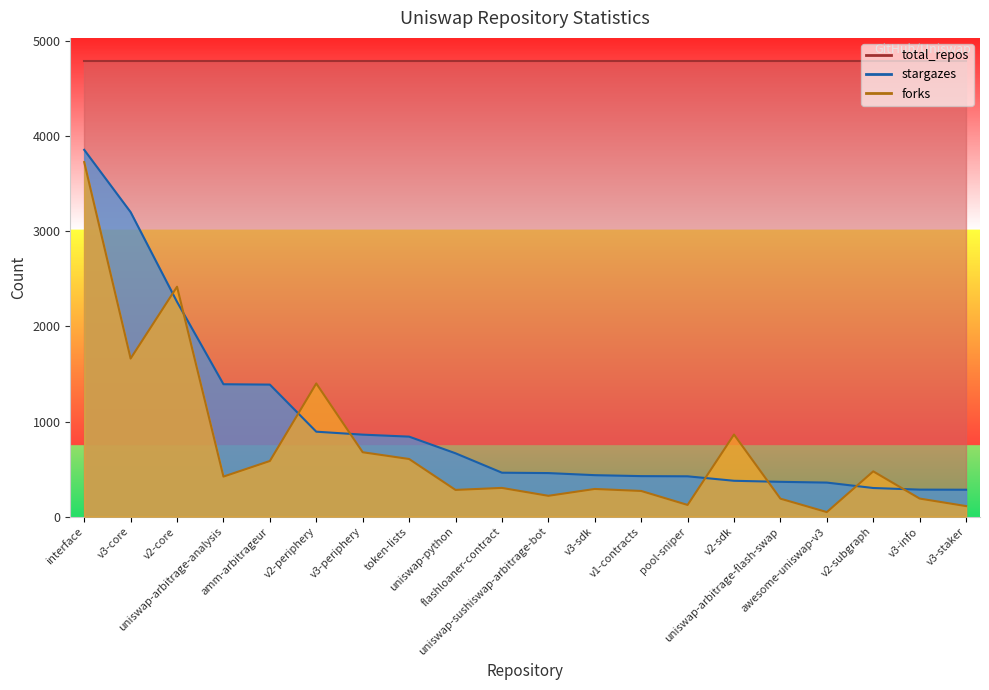

Reading left to right, list all the values displayed in this chart.

stargazes: 3856	3201	2258	1392	1388	893	862	841	666	462	458	436	426	424	377	366	358	301	284	283
forks: 3727	1662	2417	421	585	1400	677	606	281	302	219	291	270	123	863	189	48	476	190	111